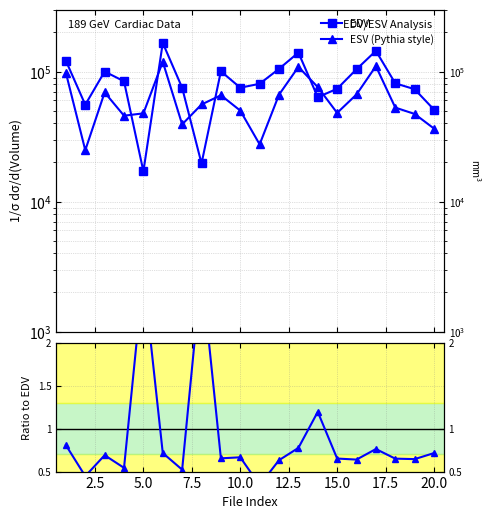

How many lines are shown in the chart?

3